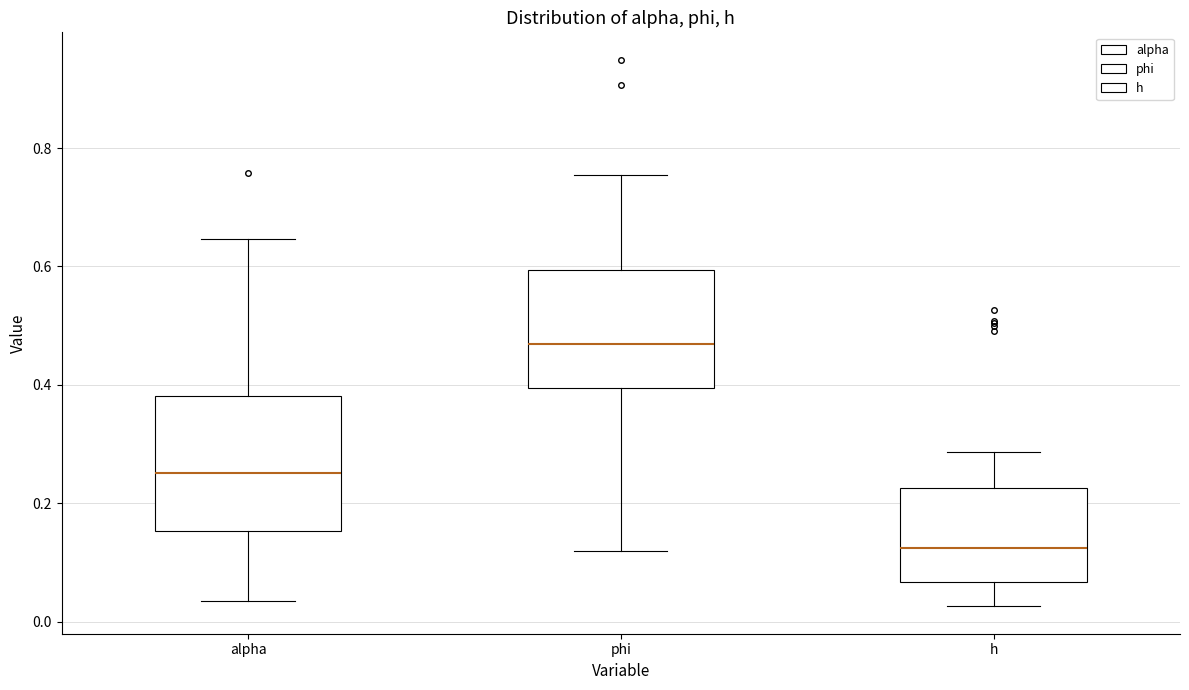

Comparing the boxes themselves (not the whiskers), which one is the tallest?

alpha